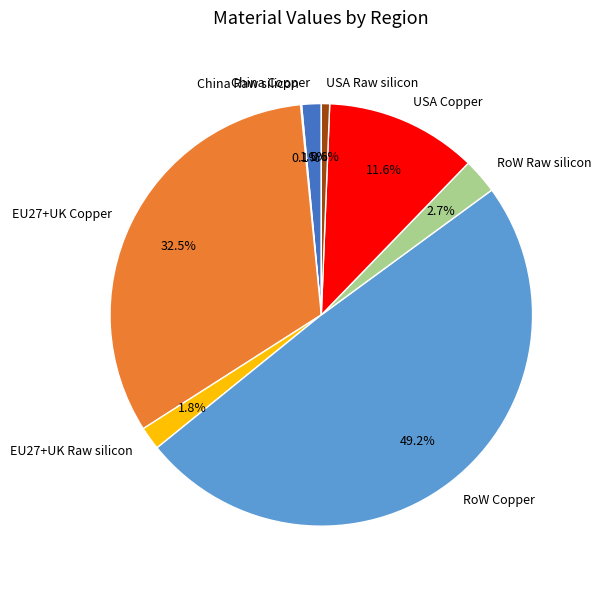

Does any single category account for the majority?

No